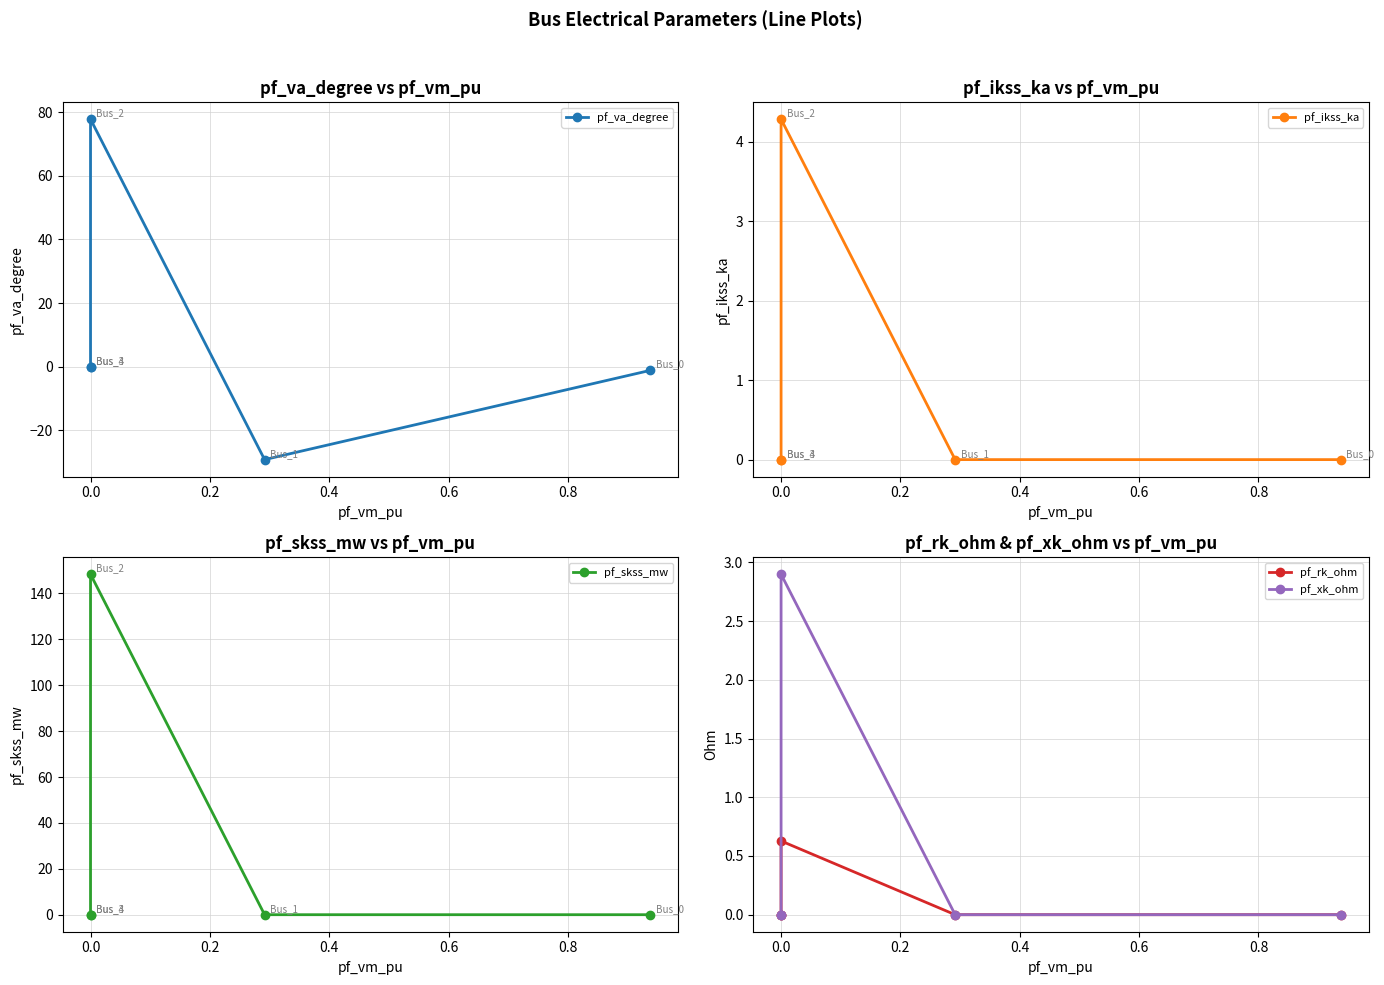

What is the spread (max minus min) of values at 0.6?

1.1